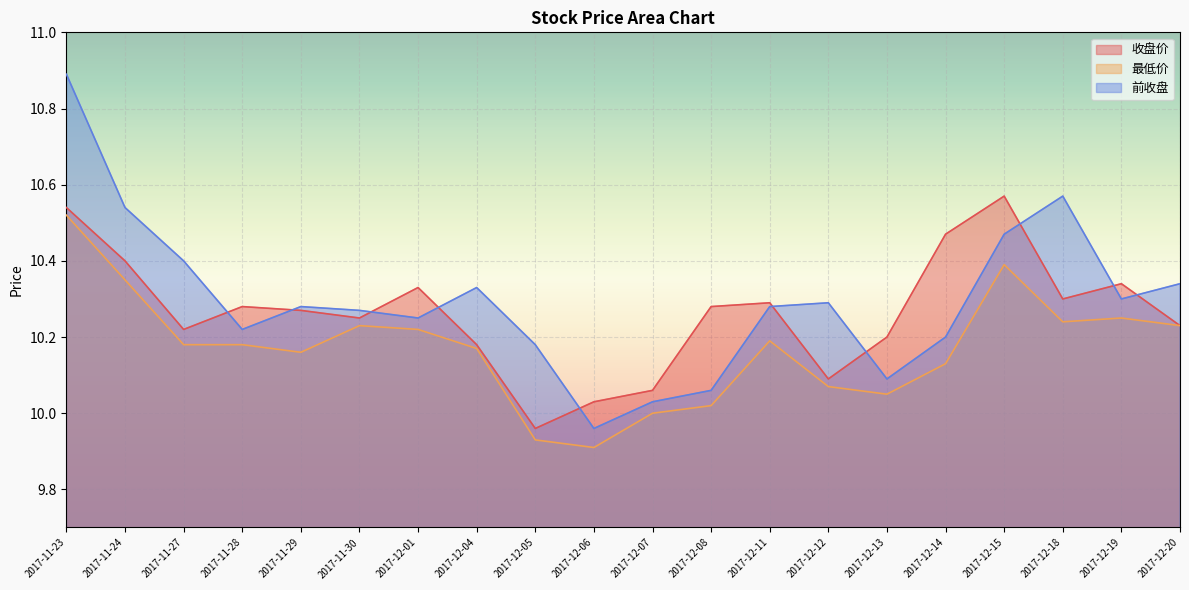

At which category does the chart reach its minimum across all series?

2017-12-06